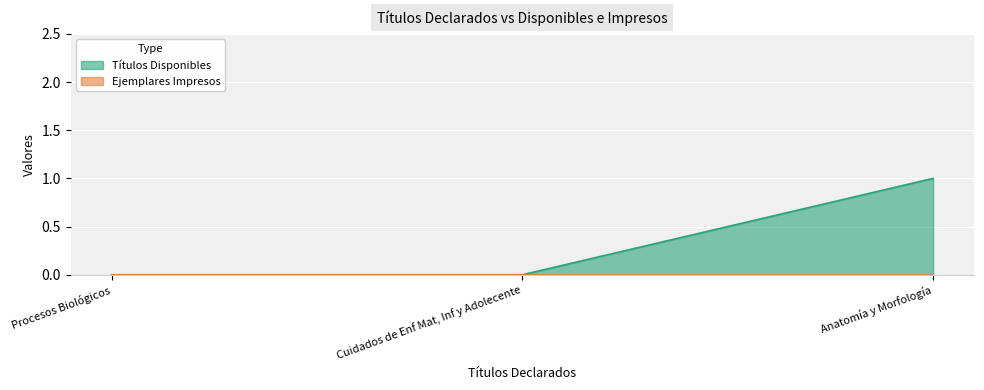

Is it true that Ejemplares Impresos equals 0 at Anatomía y Morfología?

True